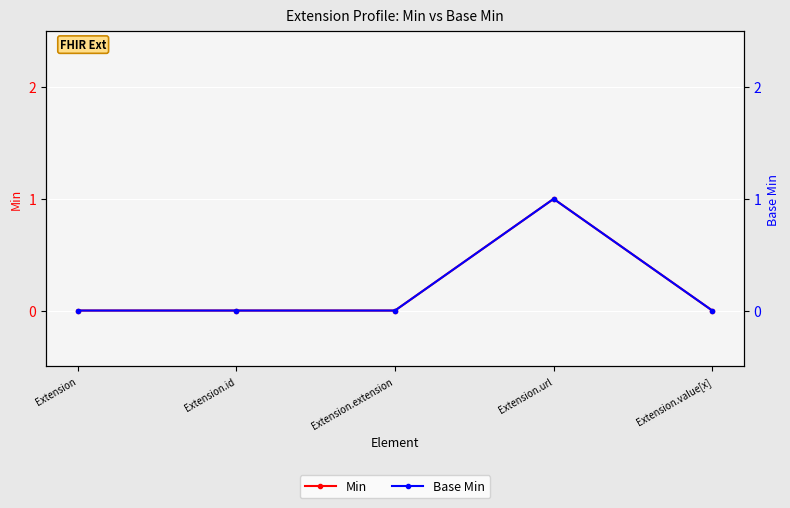

What are all the series names shown in the legend?

Min, Base Min